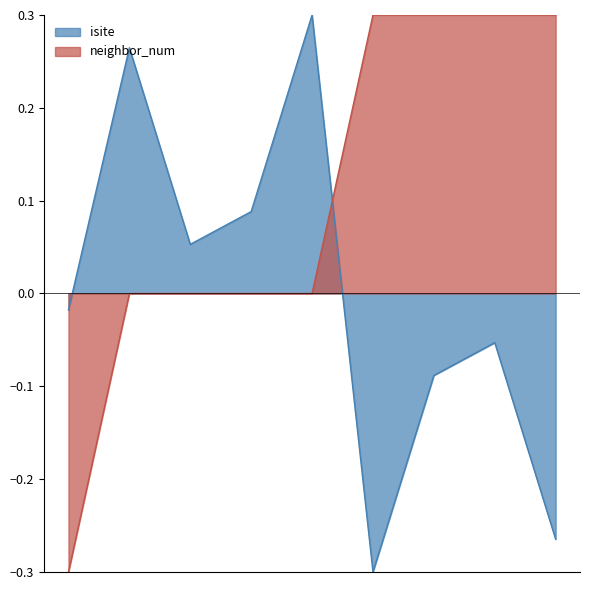

How many series are shown in this chart?

2